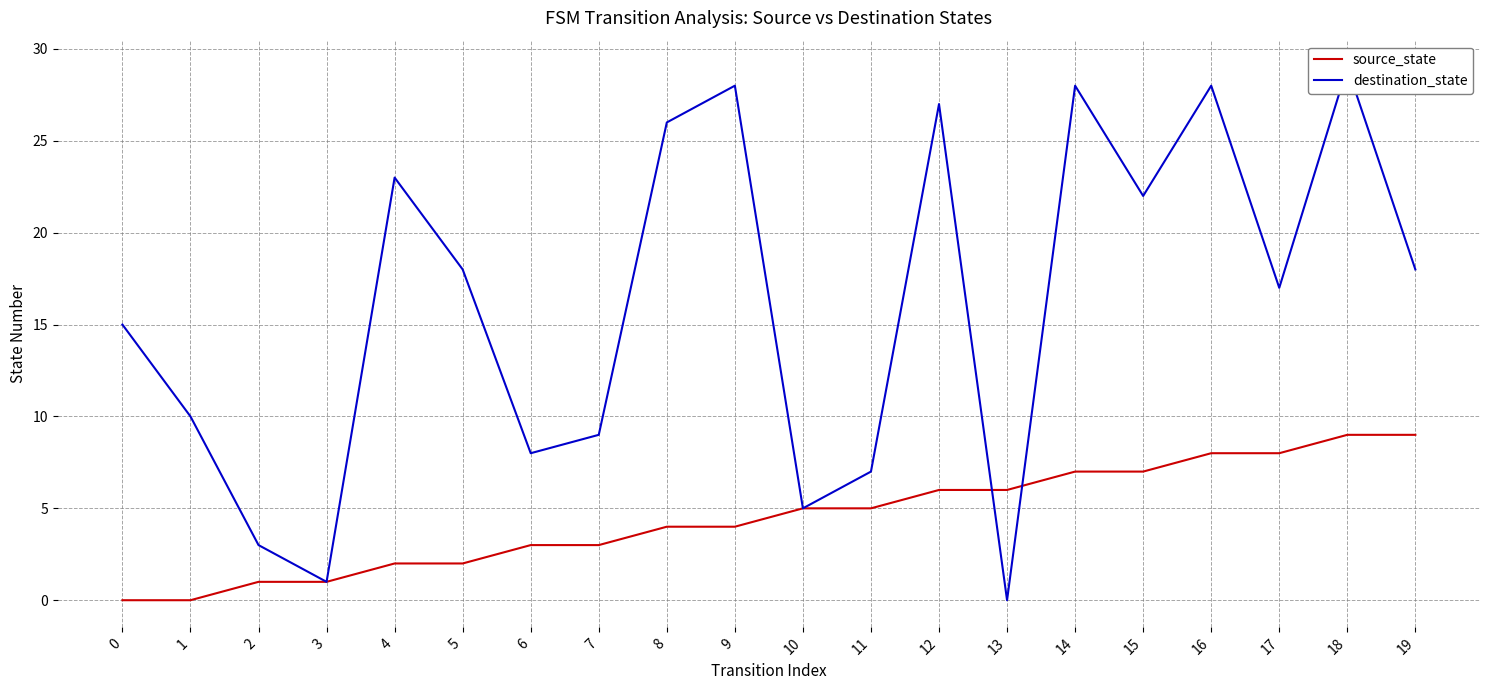

What are all the series names shown in the legend?

source_state, destination_state